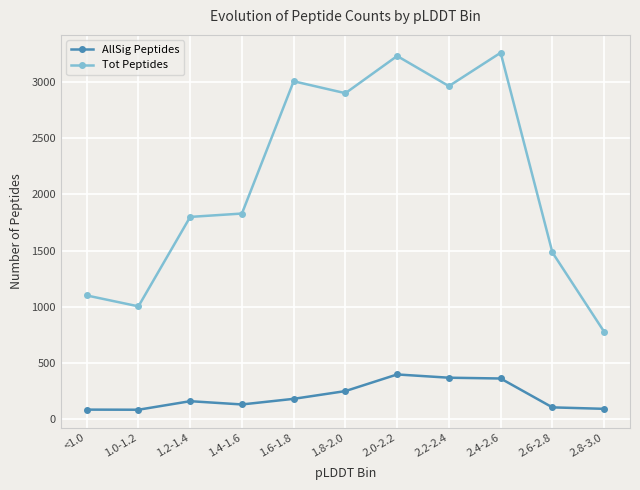

Which series has the largest range (max minus min)?

Tot Peptides